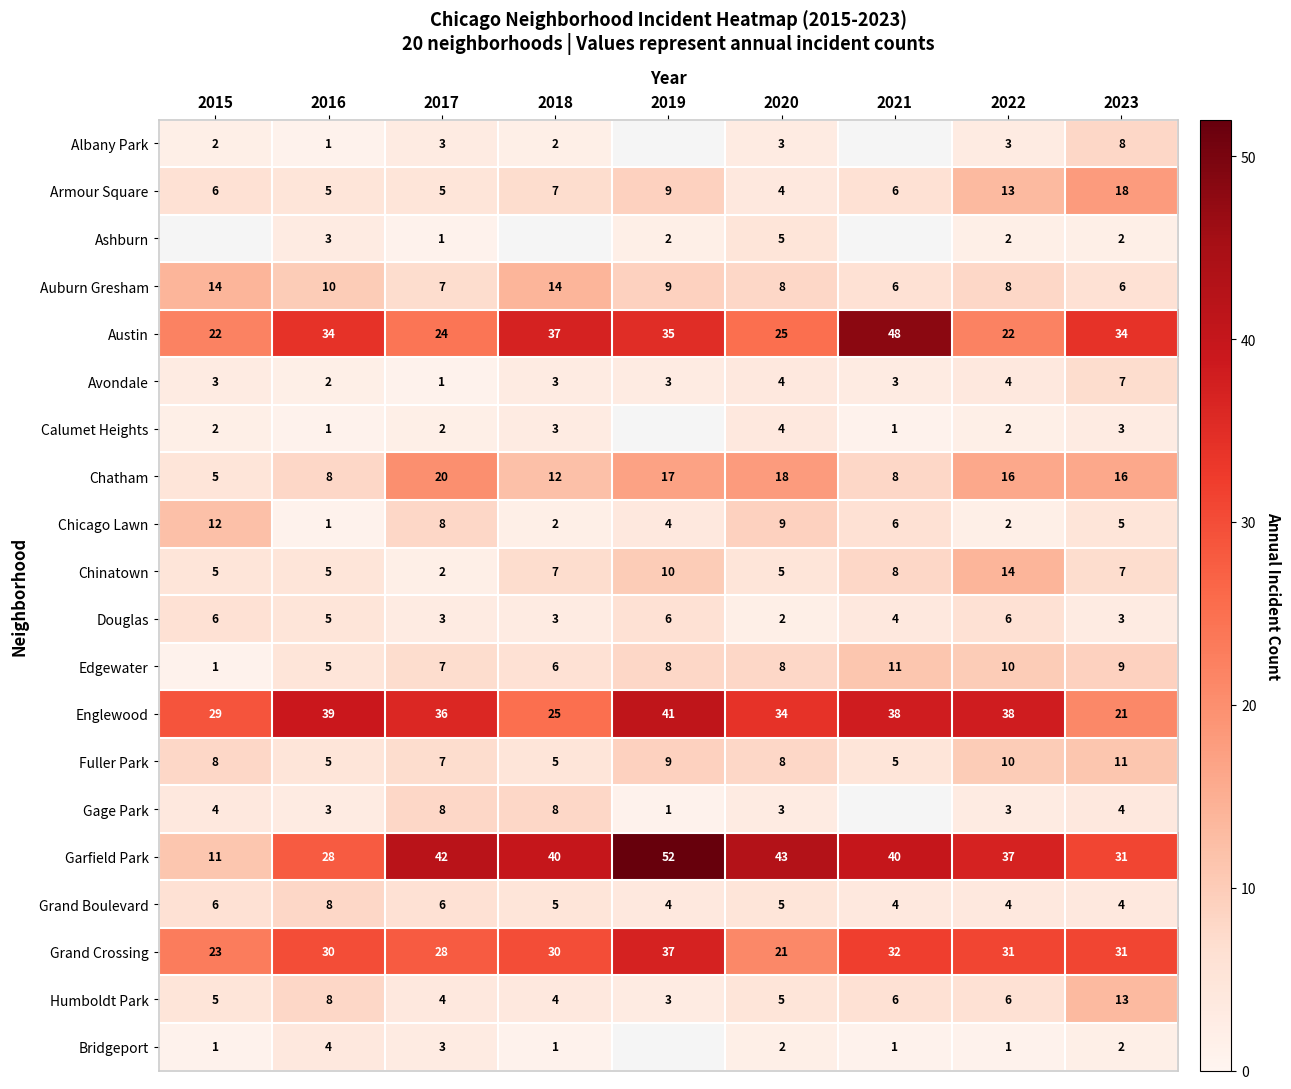

The value of Bridgeport at 2023 is 3. True or false?

False